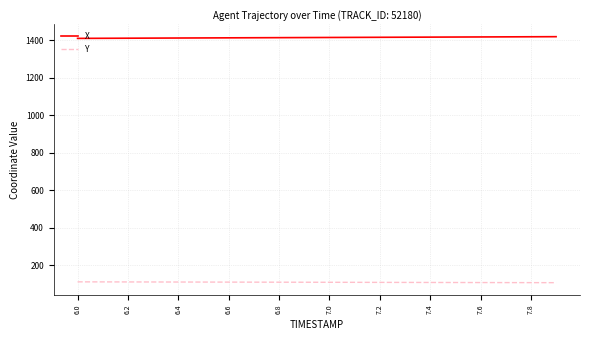

List the series in order of their peak value, highest first.

X, Y